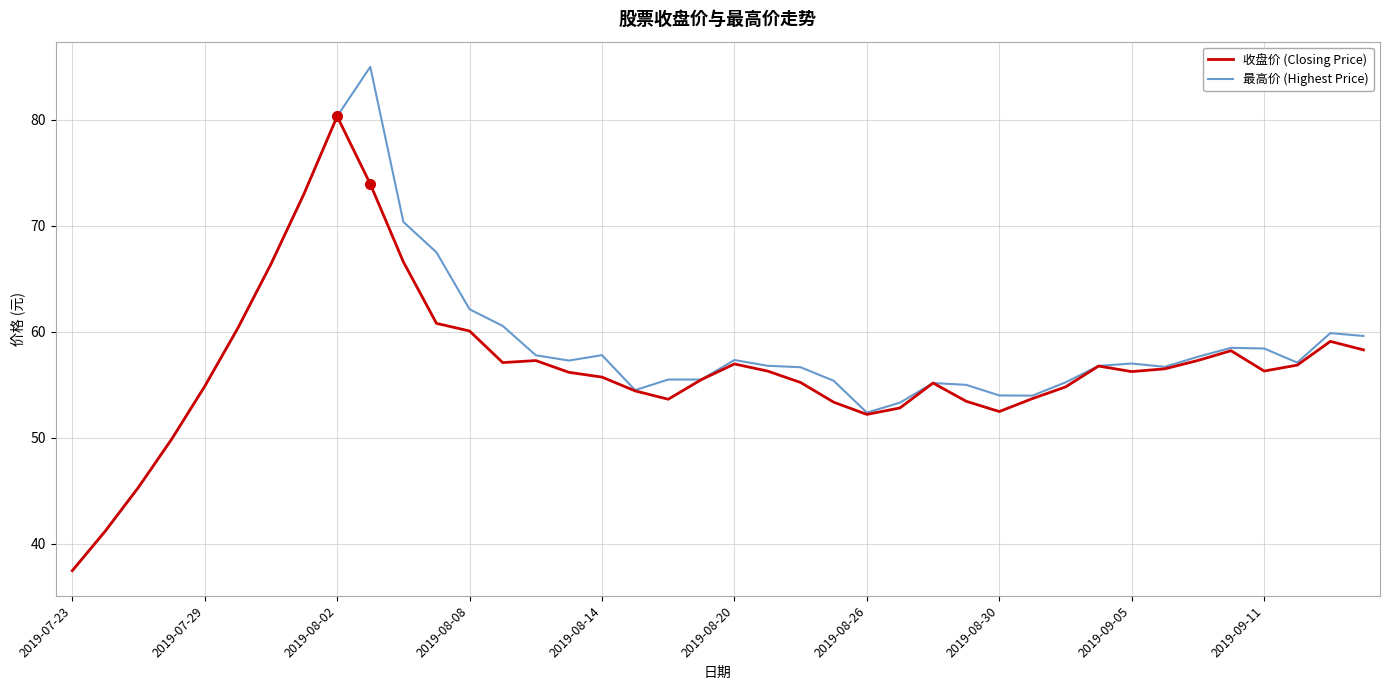

Rank the series by their maximum value, from highest to lowest.

最高价 (Highest Price), 收盘价 (Closing Price)